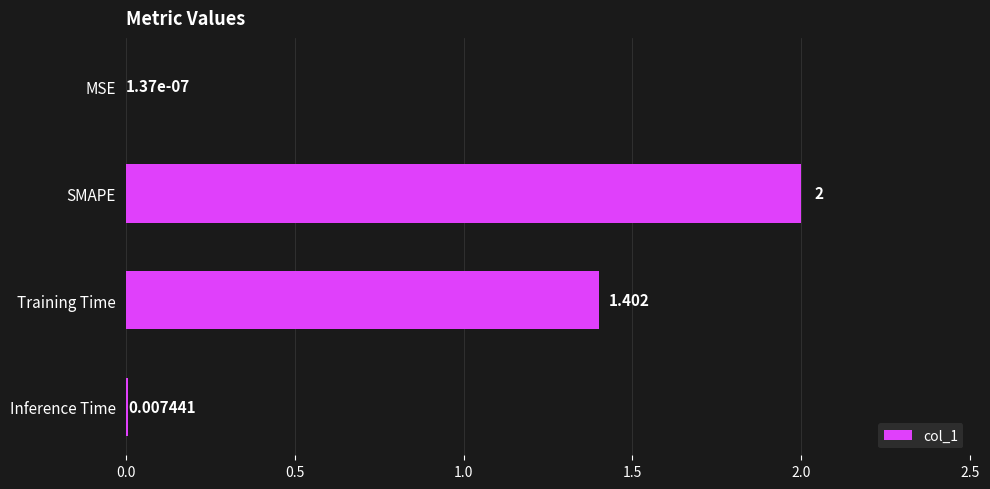

Which category has the highest value across all series?

SMAPE